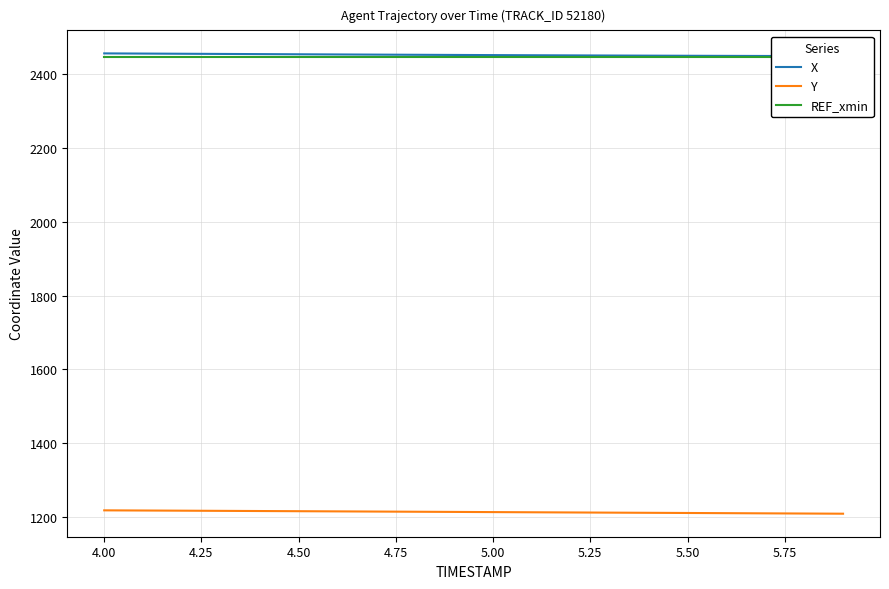

Is it true that Y equals 1217.6 at 4.00?

True